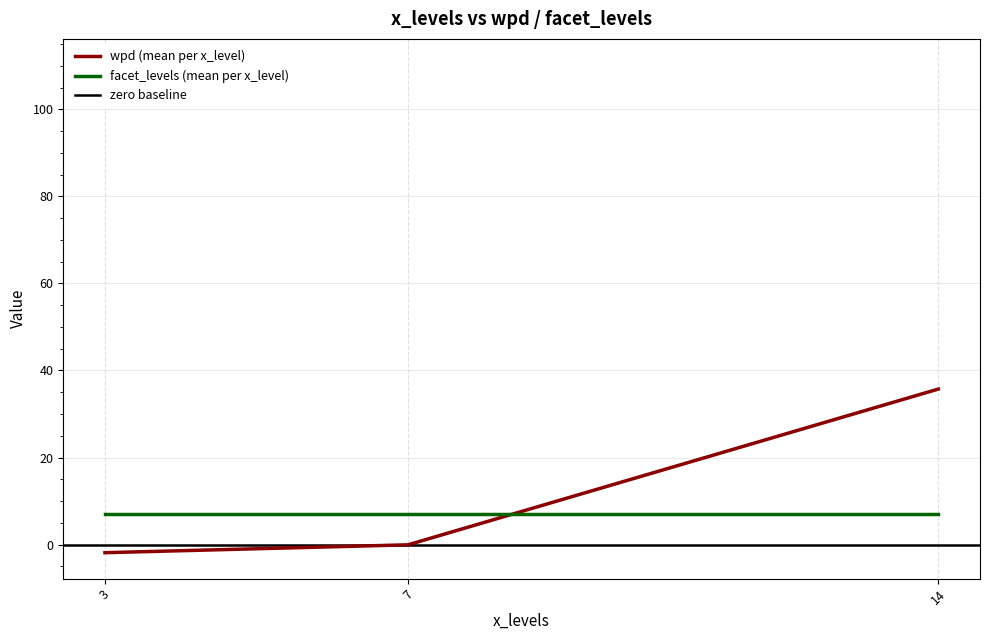

List the series in order of their overall mean, highest first.

wpd, facet_levels